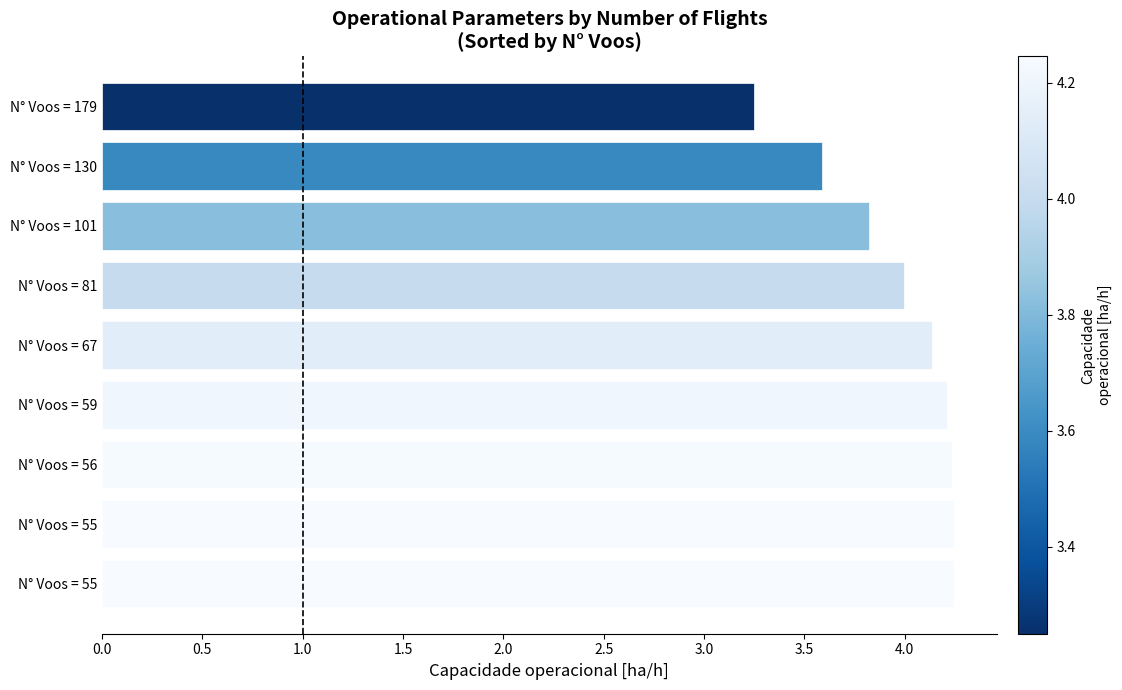

How many distinct data groups are displayed?

1